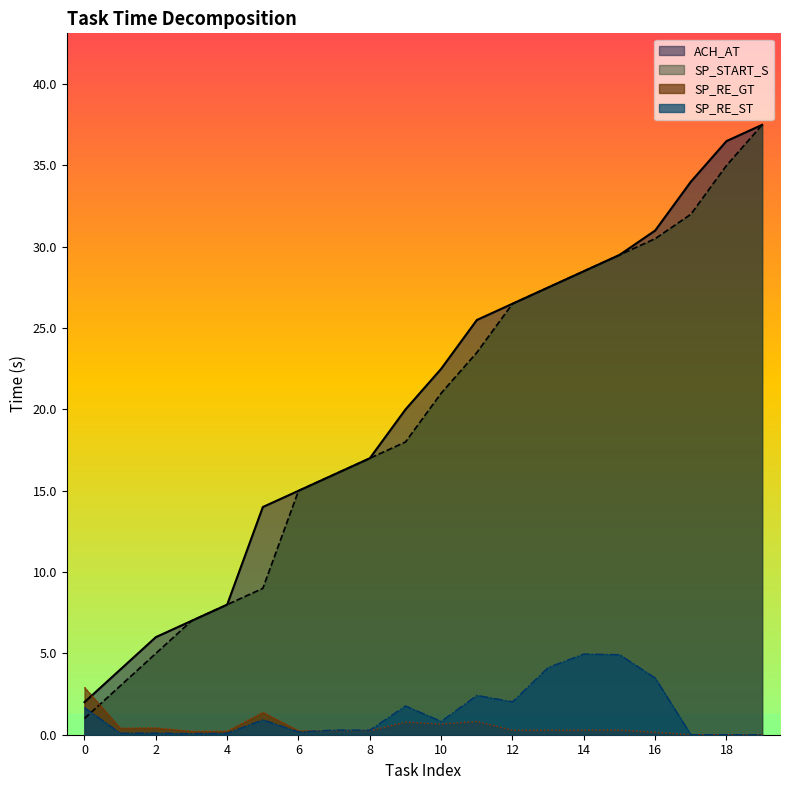

What is the sum of the SP_RE_GT values at 5 and 18?

1.4